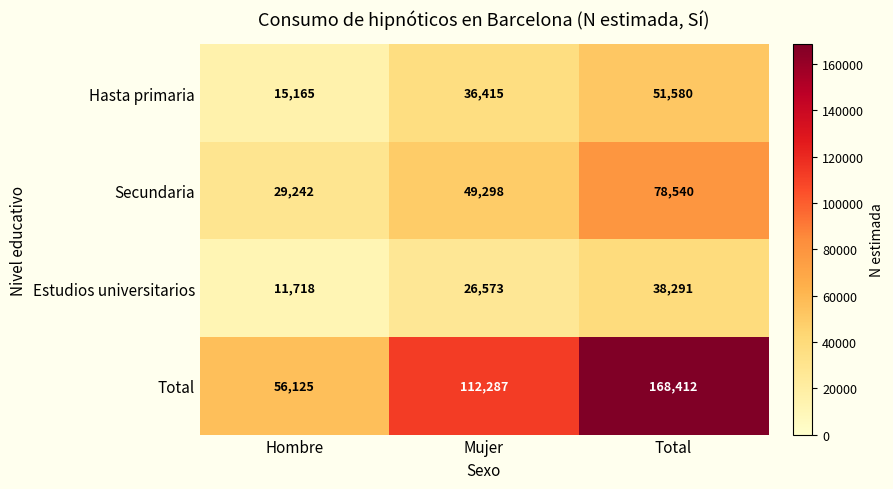

At which category is the sum across all series the highest?

Total